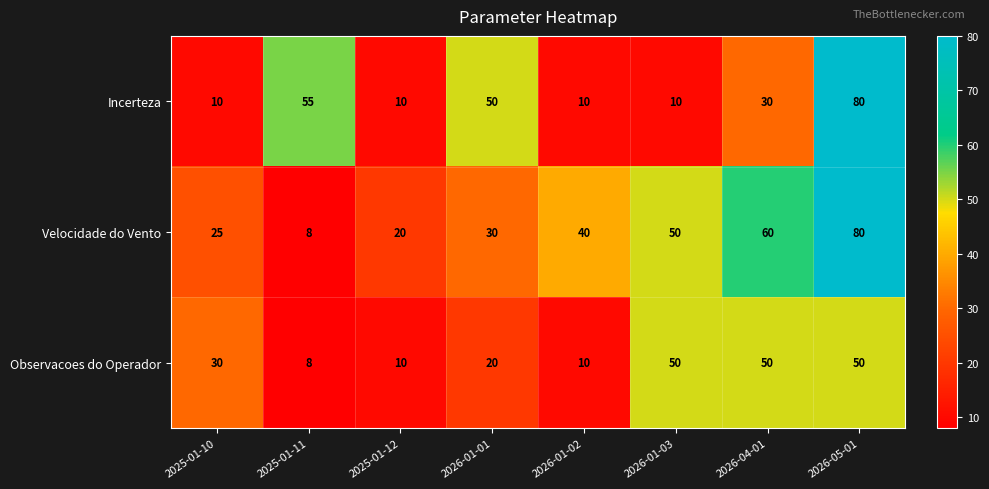

What is the minimum value shown in the chart?

8